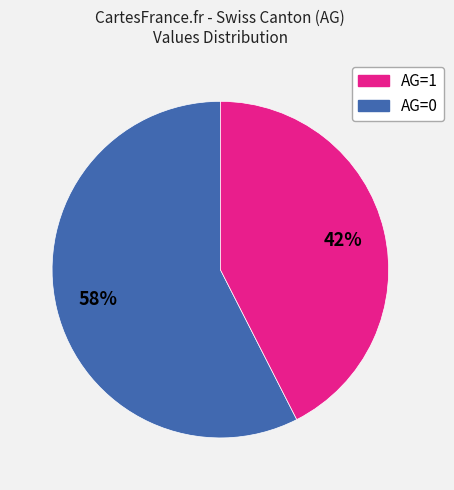

Is there a majority slice in this chart?

Yes